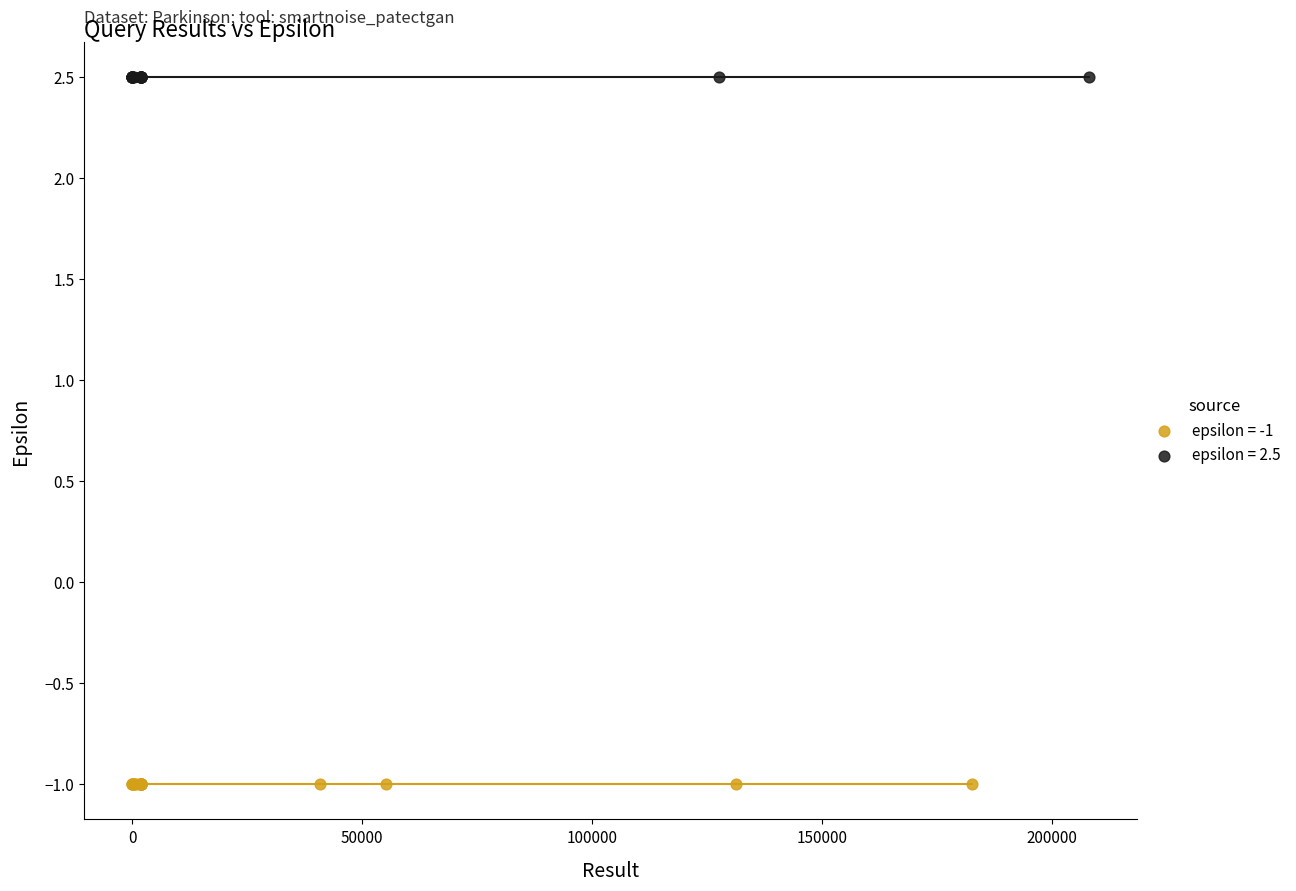

Which series reaches the maximum Y coordinate?

epsilon = 2.5